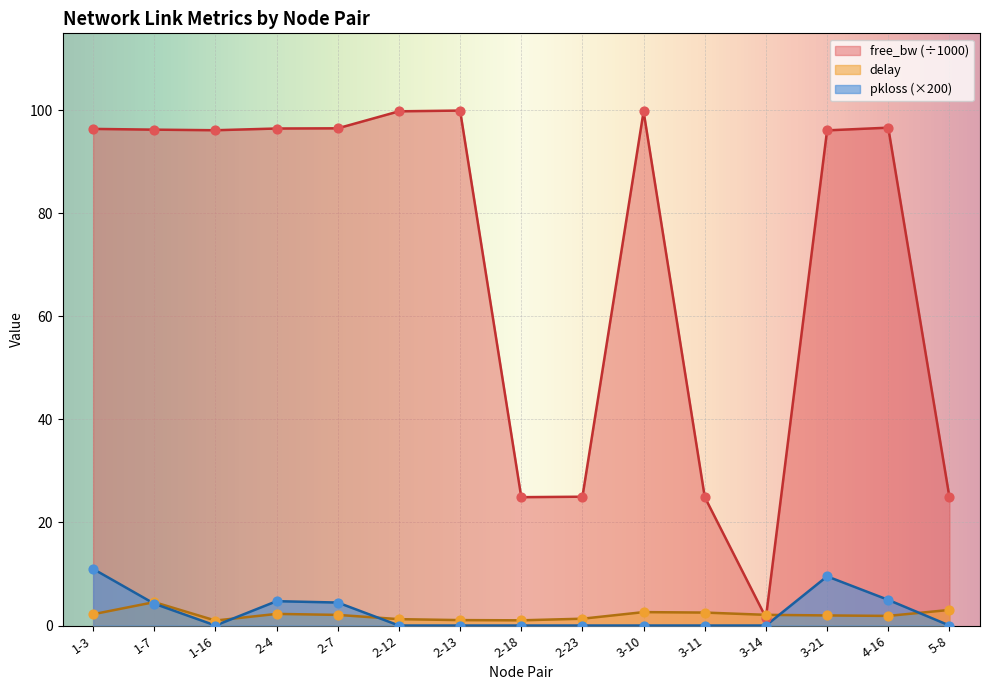

Which series contains the lowest Y value?

pkloss